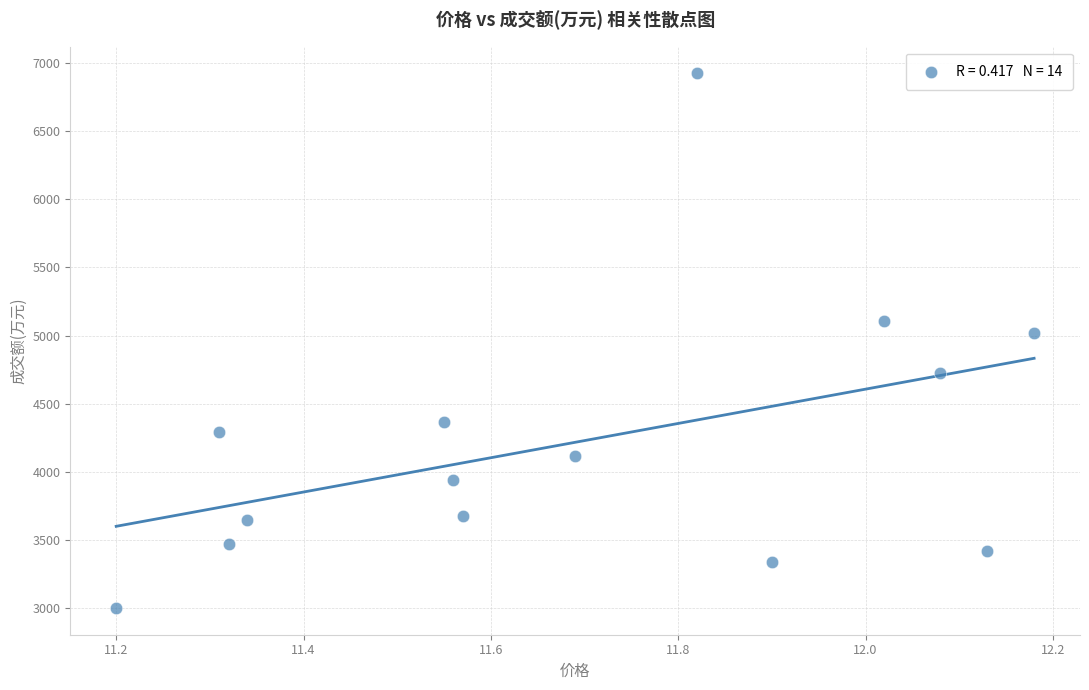

What Y value in the scatter plot is closest to 4962?

5015